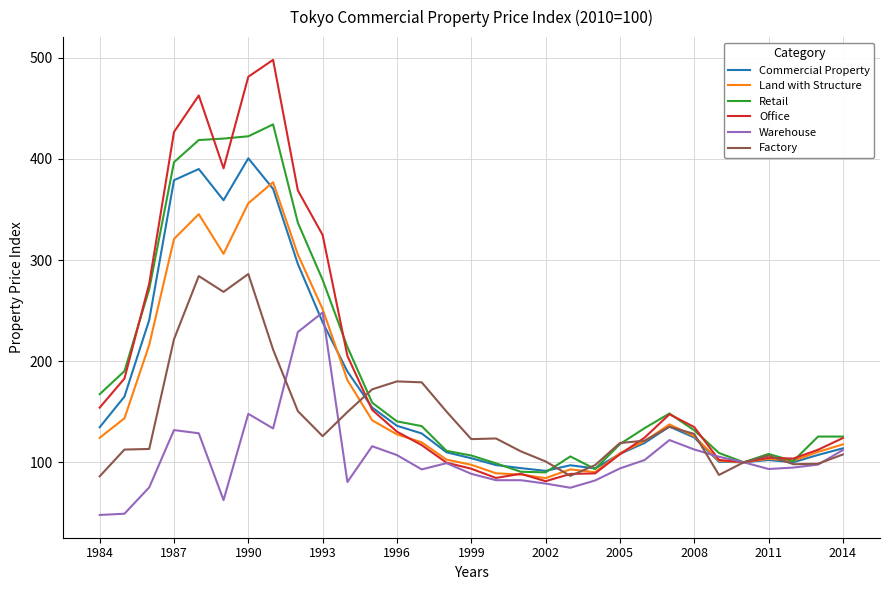

What is the maximum value for Commercial Property?

400.6